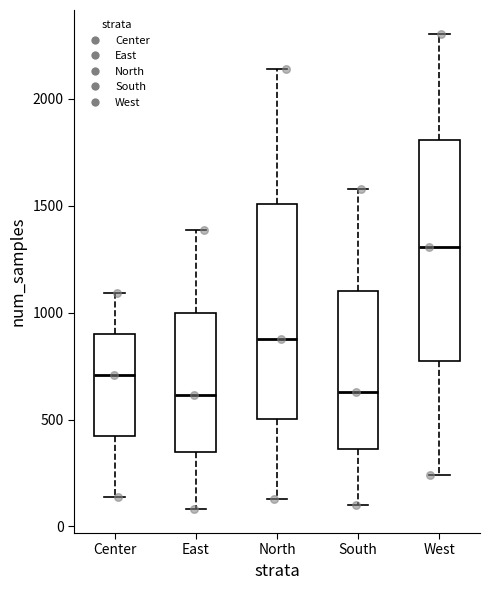

Reading left to right, transcribe this box plot: for each box, give where its median line is, the range the box spans, and where its two whiskers end, as read against the y-axis. The values are not printed on the chart, so give them approximately, as read against the axis.

Center: median 700, box 400 to 900, whiskers 150 to 1100
East: median 600, box 350 to 1000, whiskers 100 to 1400
North: median 900, box 500 to 1500, whiskers 150 to 2150
South: median 650, box 350 to 1100, whiskers 100 to 1600
West: median 1300, box 800 to 1800, whiskers 250 to 2300